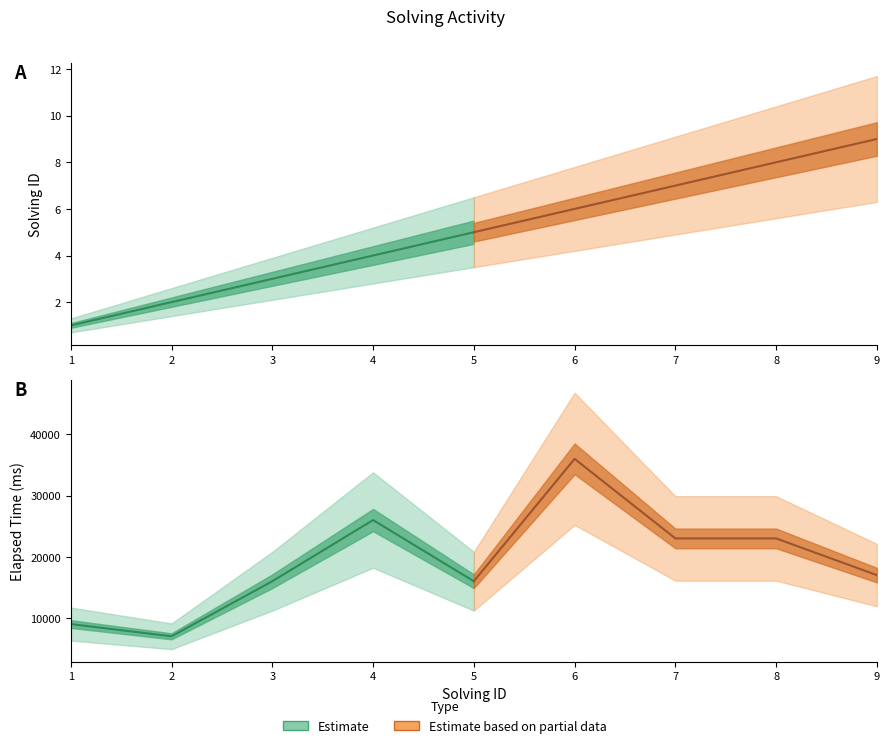

True or false: solving_id and elapsed_time cross at least once.

False